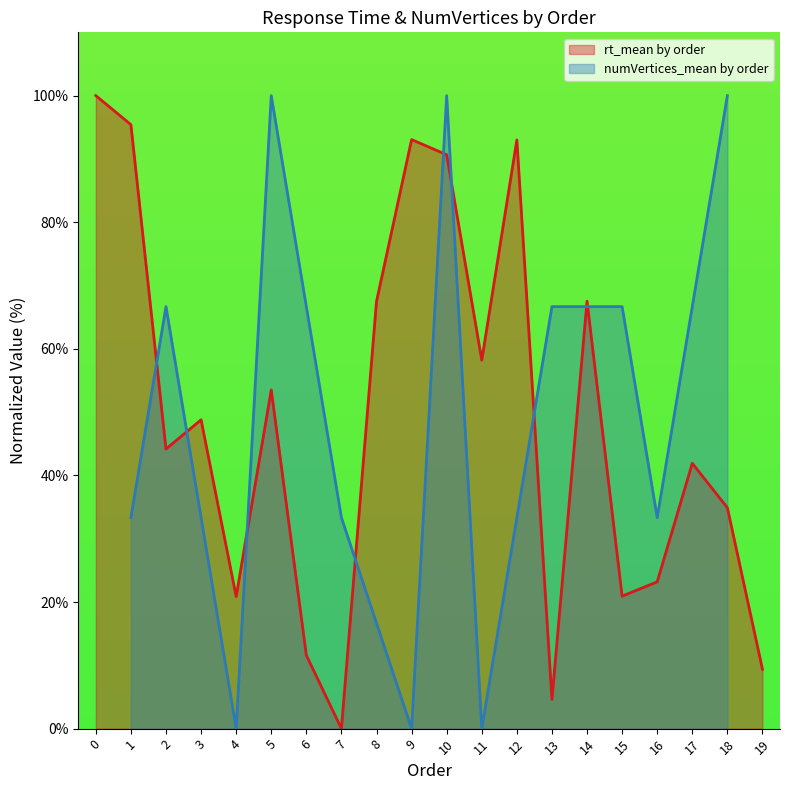

What is the change in value from 0 to 12?

-7.0